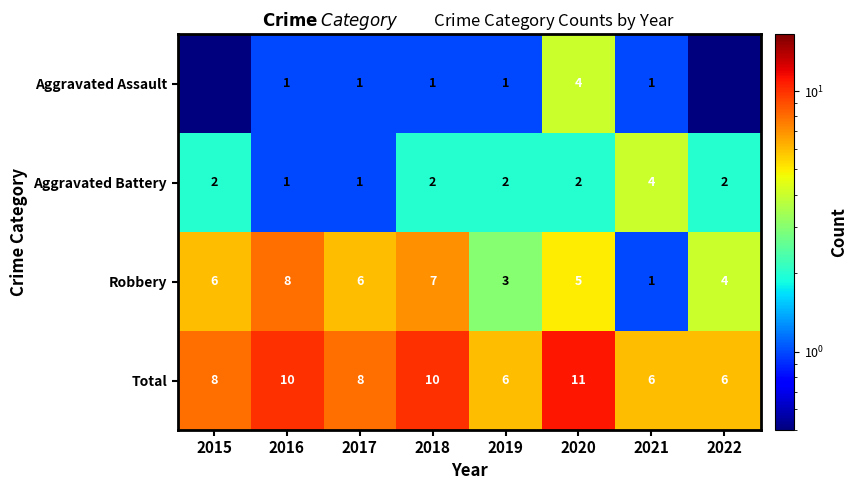

Count the Aggravated Battery values in the range 2 to 3.

5